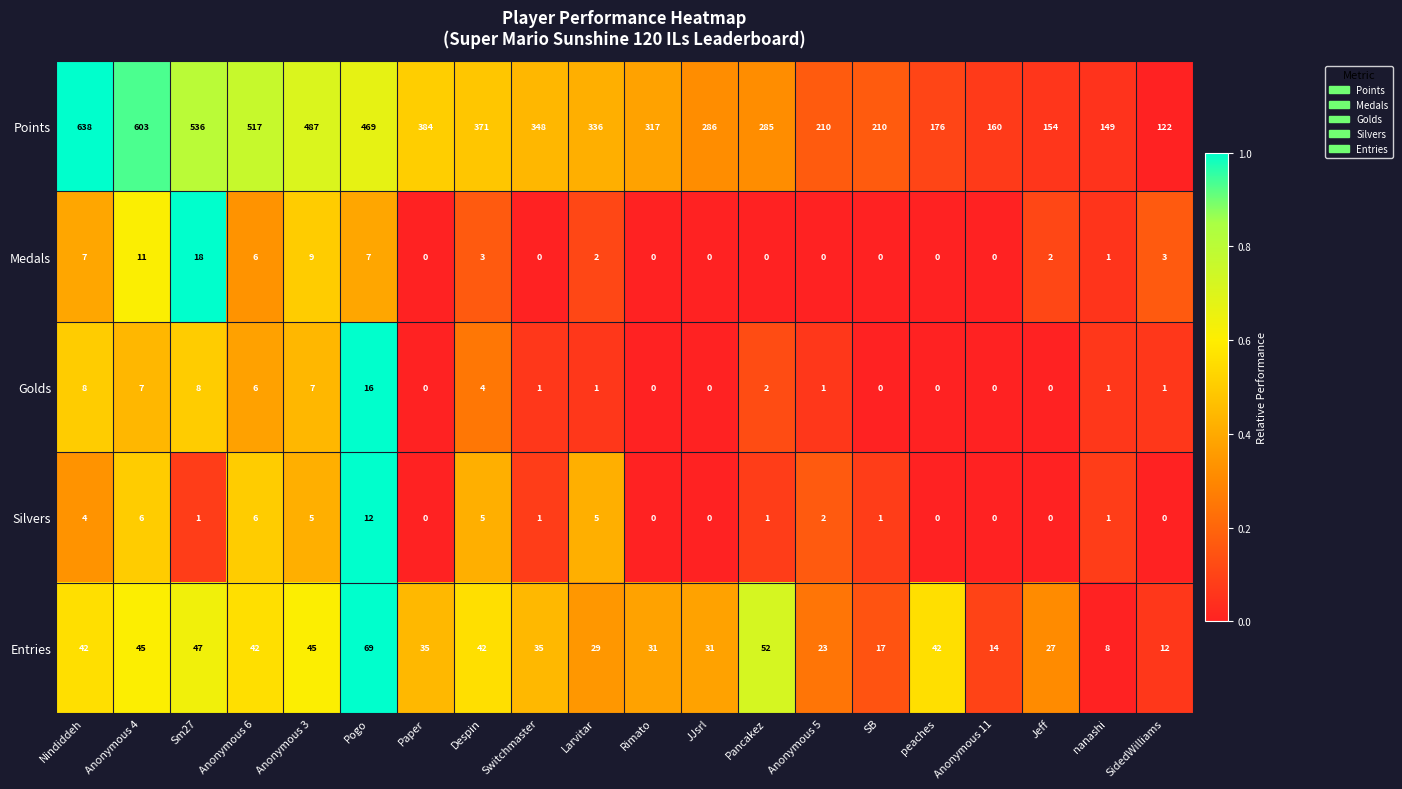

What is the difference between the highest and lowest values at Pancakez?

285